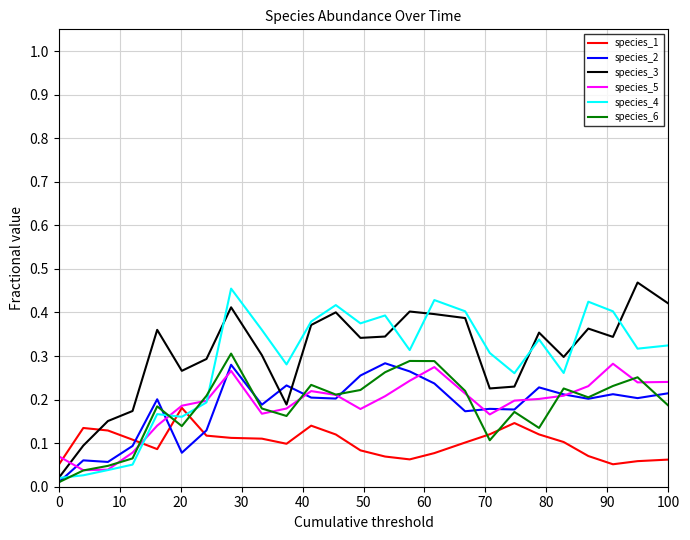

True or false: species_1 and species_6 cross at least once.

True